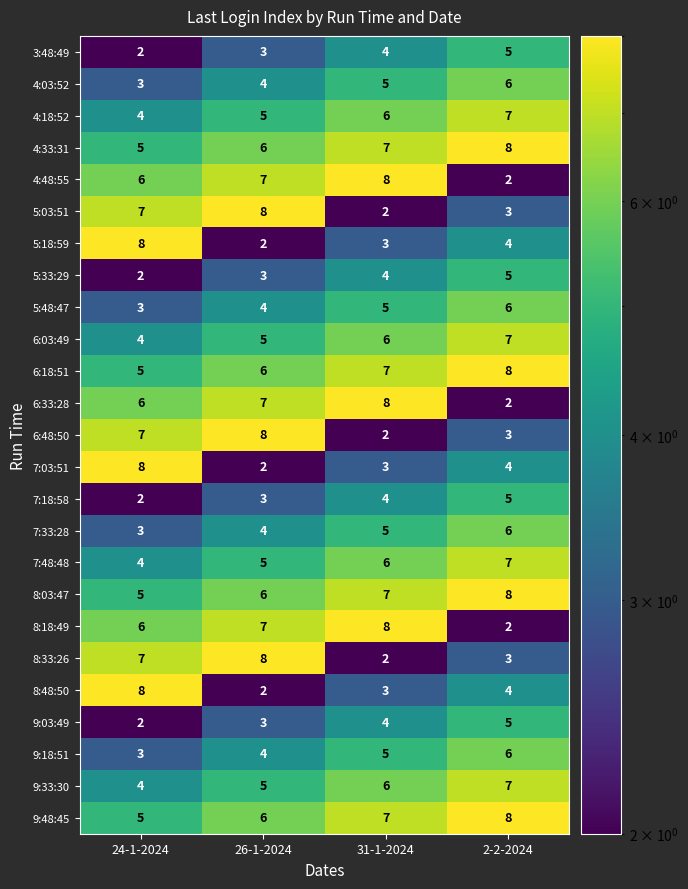

What is the spread (max minus min) of values at 26-1-2024?

6